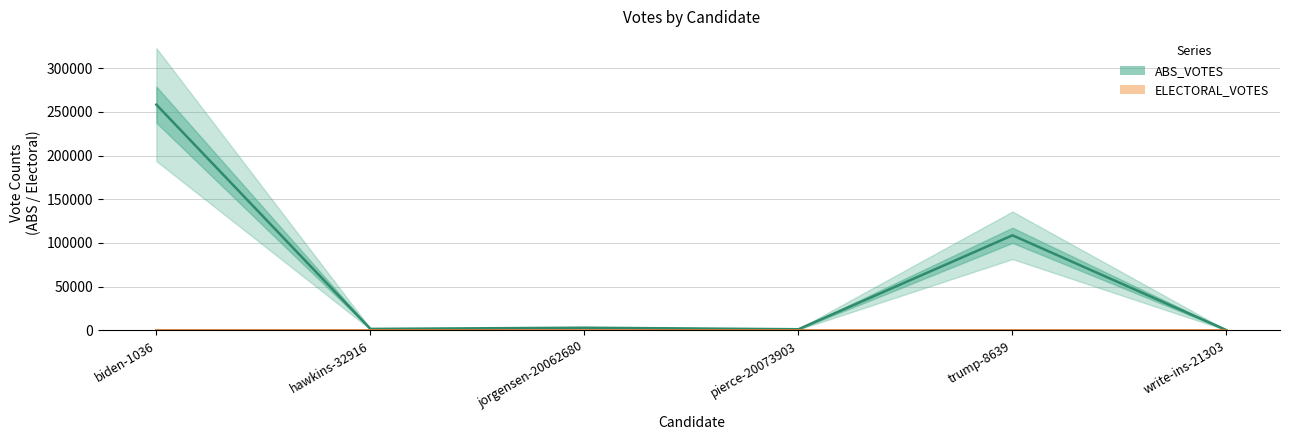

Which series has the largest range (max minus min)?

ABS_VOTES